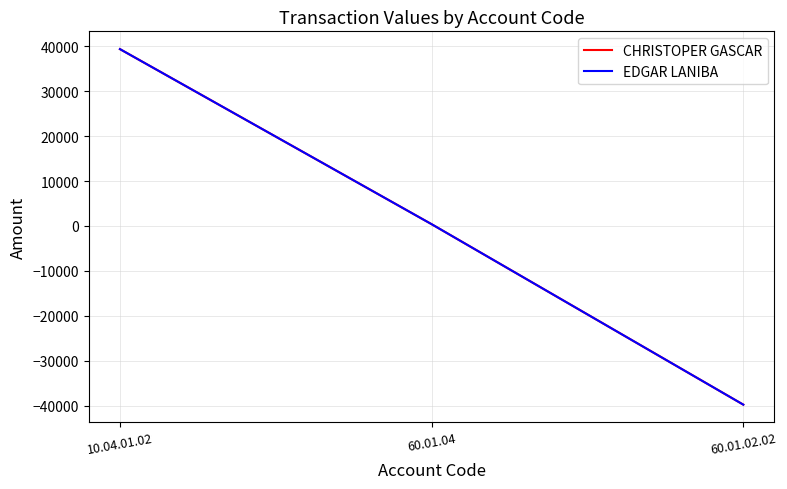

At which label does EDGAR LANIBA first exceed 397?

10.04.01.02